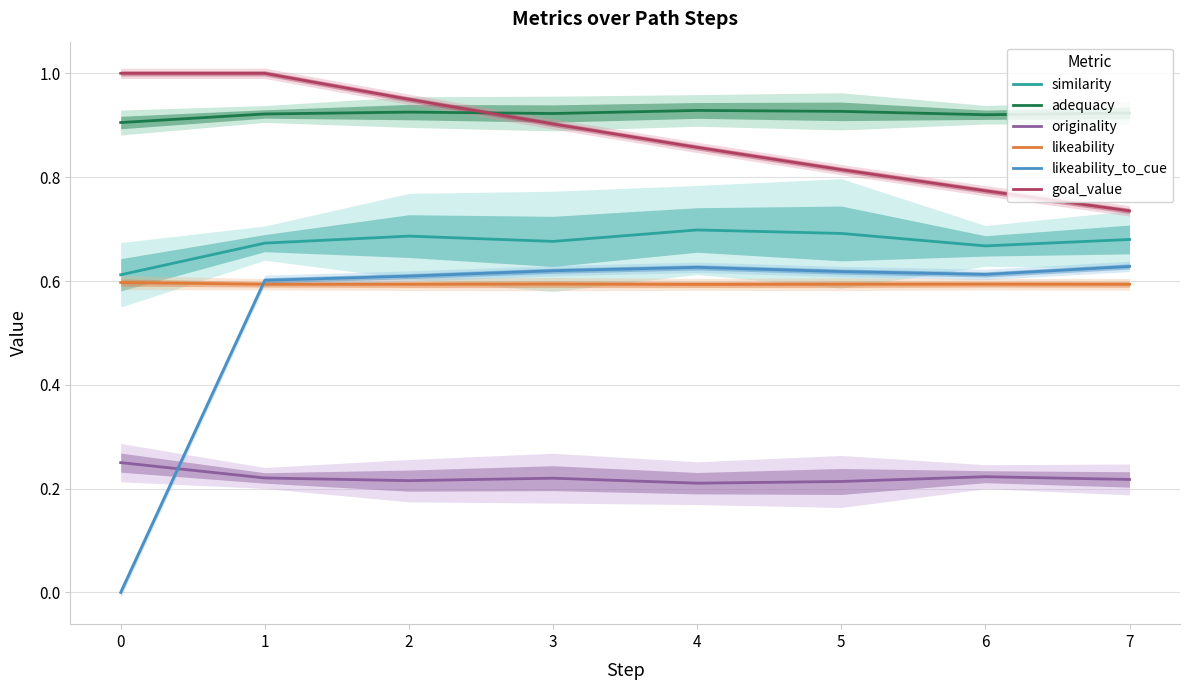

Which series changed the most between 0 and 2?

likeability_to_cue